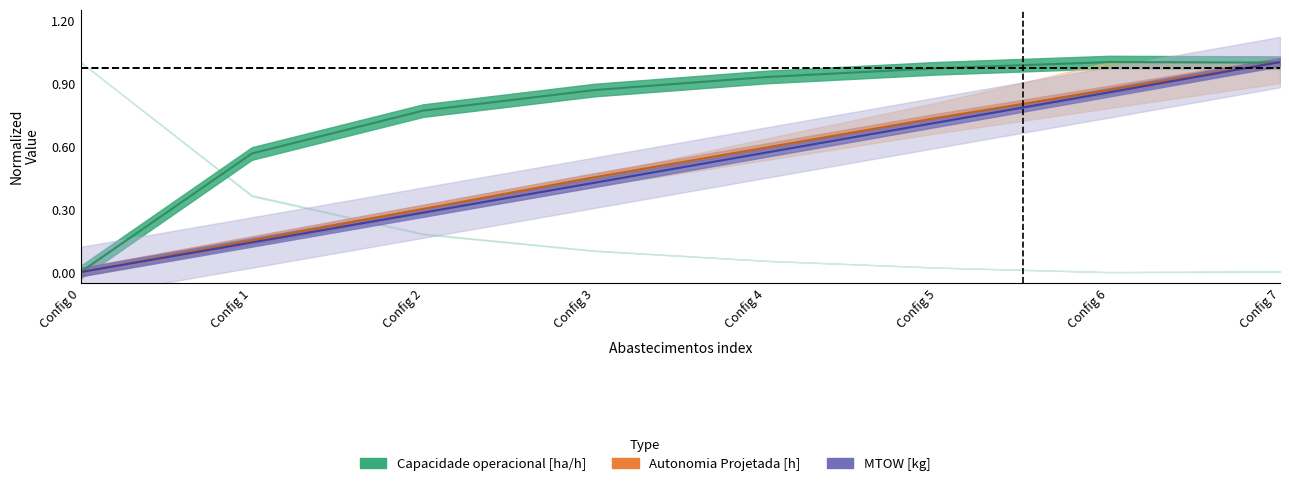

How many data points does each series have?

8